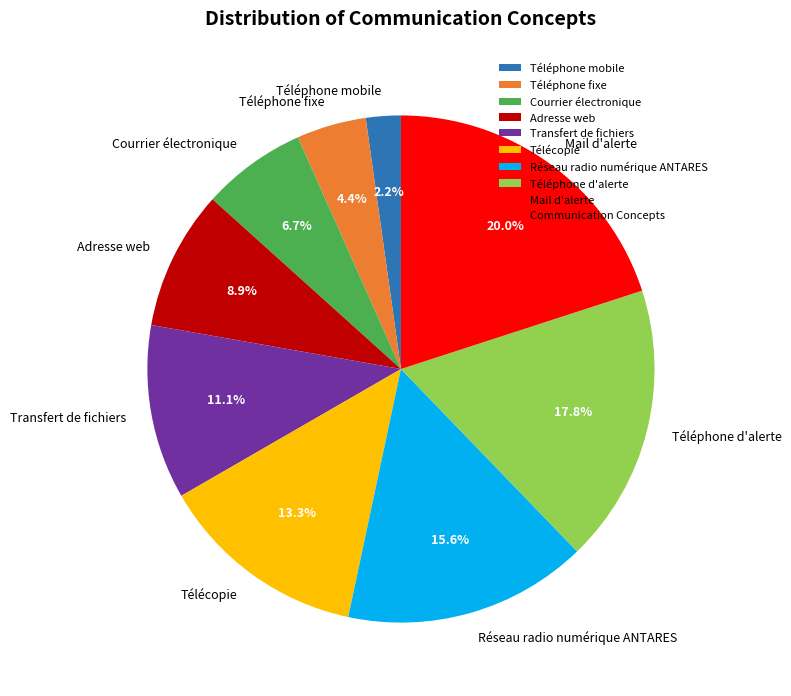

To the nearest percent, what portion does Réseau radio numérique ANTARES represent?

16%